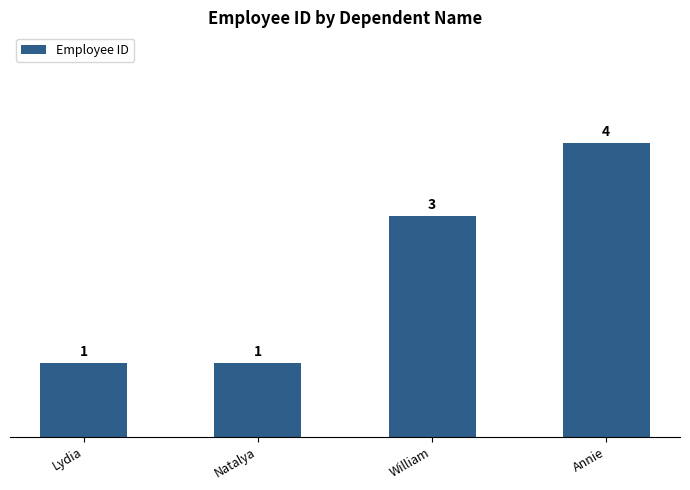

Approximately how many times larger is the value at Annie compared to Lydia?

4.0